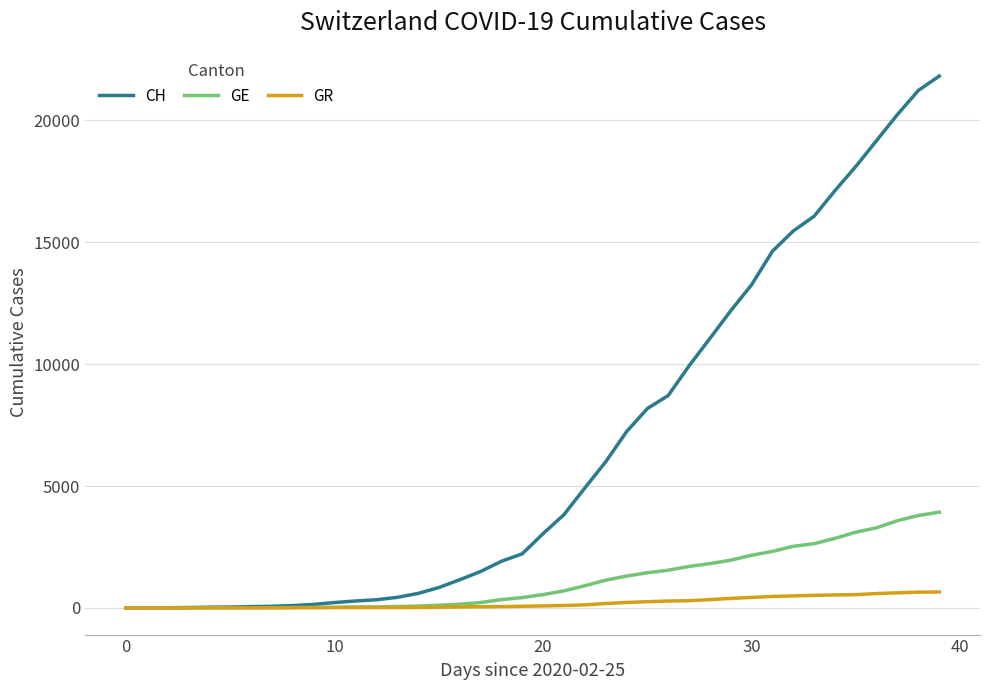

What is the highest value of the GE series?

3928